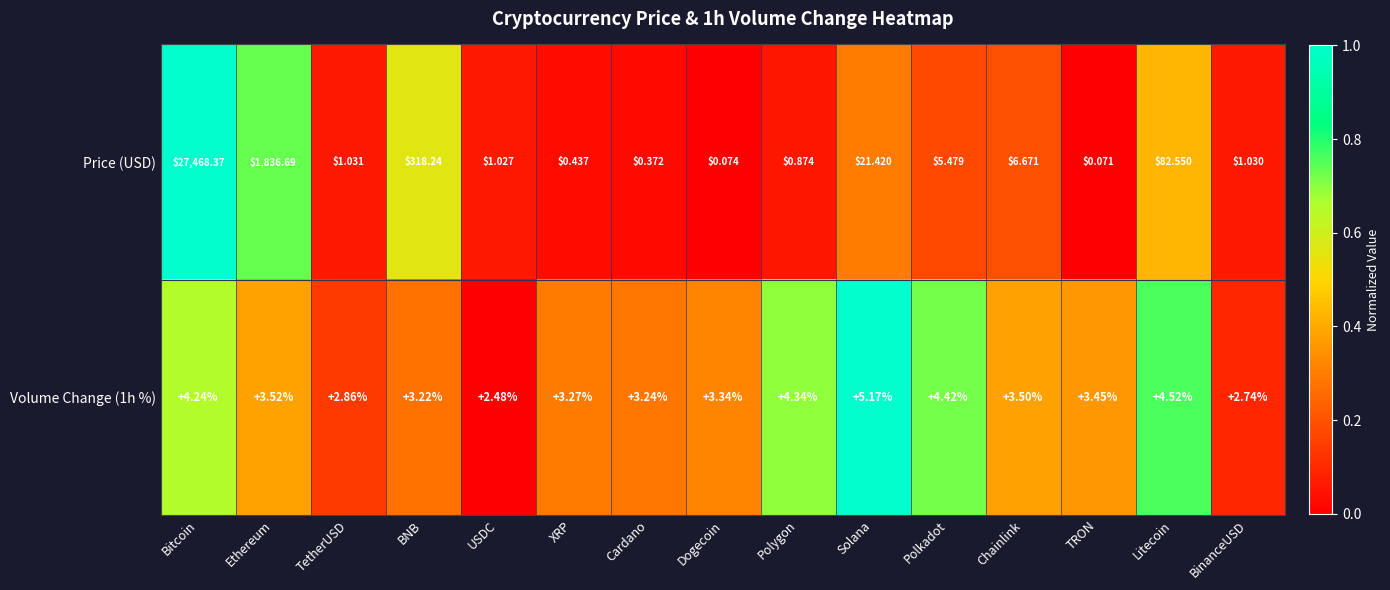

Rank the series by their average value, from lowest to highest.

Volume Change (1h %), Price (USD)